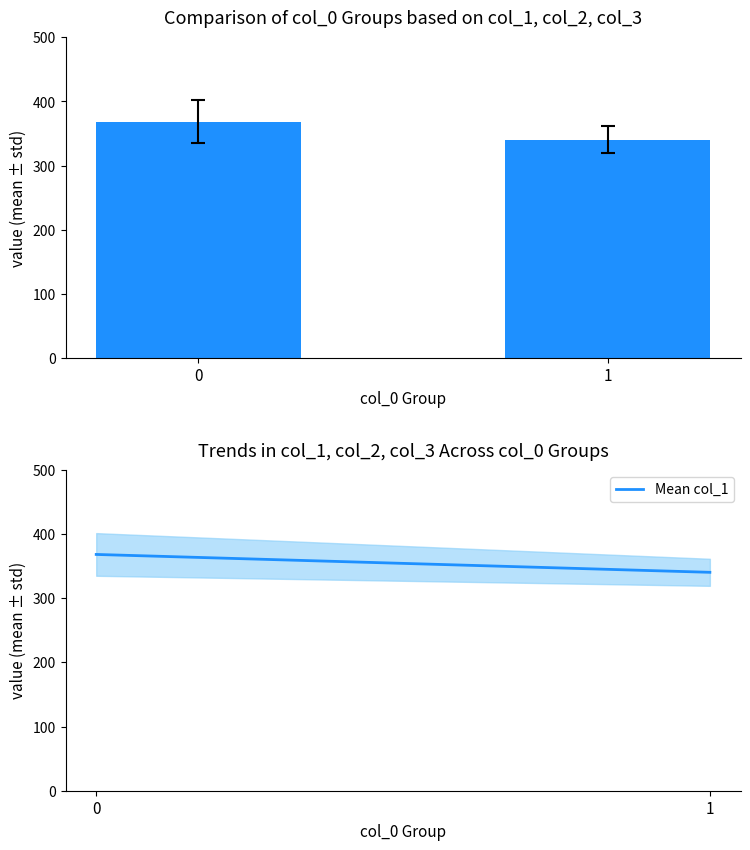

What is the approximate value of col_1 at 1?

340.5